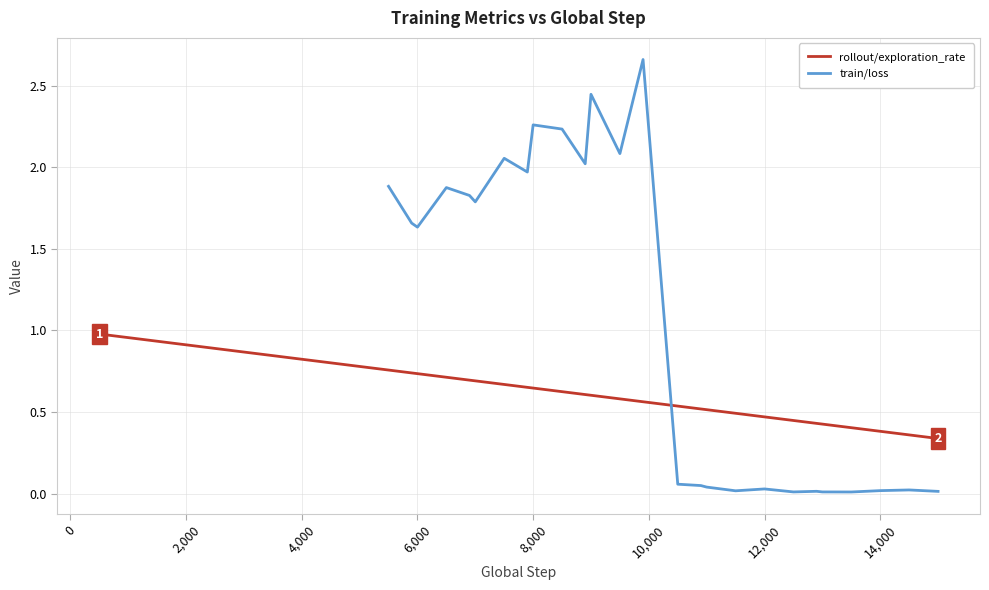

True or false: rollout/exploration_rate has a value of 0.8 at 4,000.

True